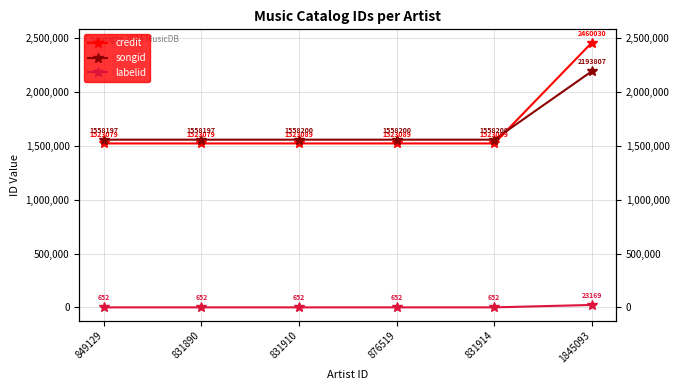

What is the label of the 5th point from the left?

831914